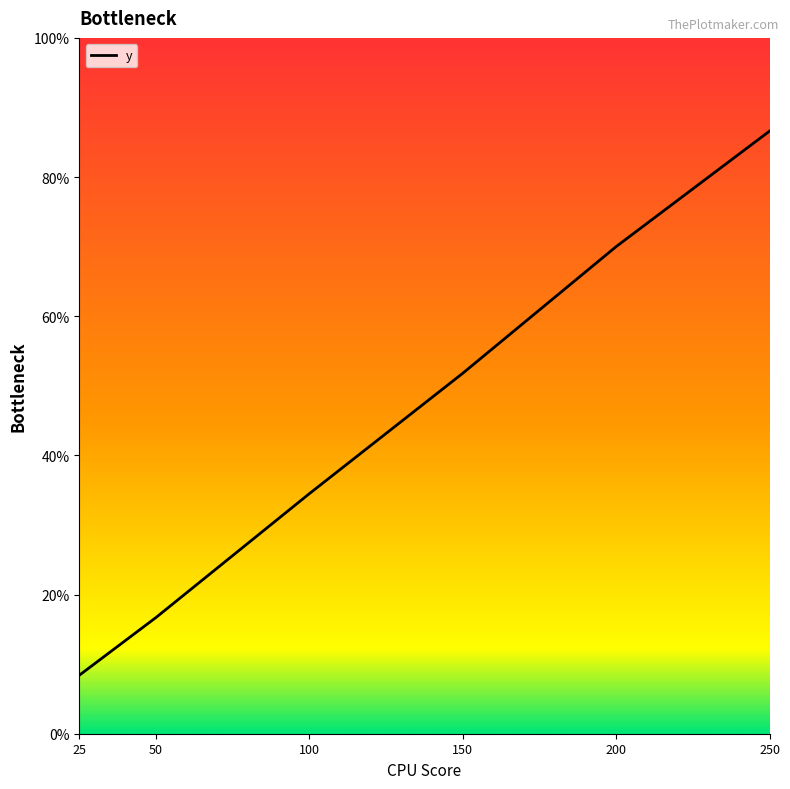

List the labels in order of value, largest first.

250, 200, 150, 100, 50, 25